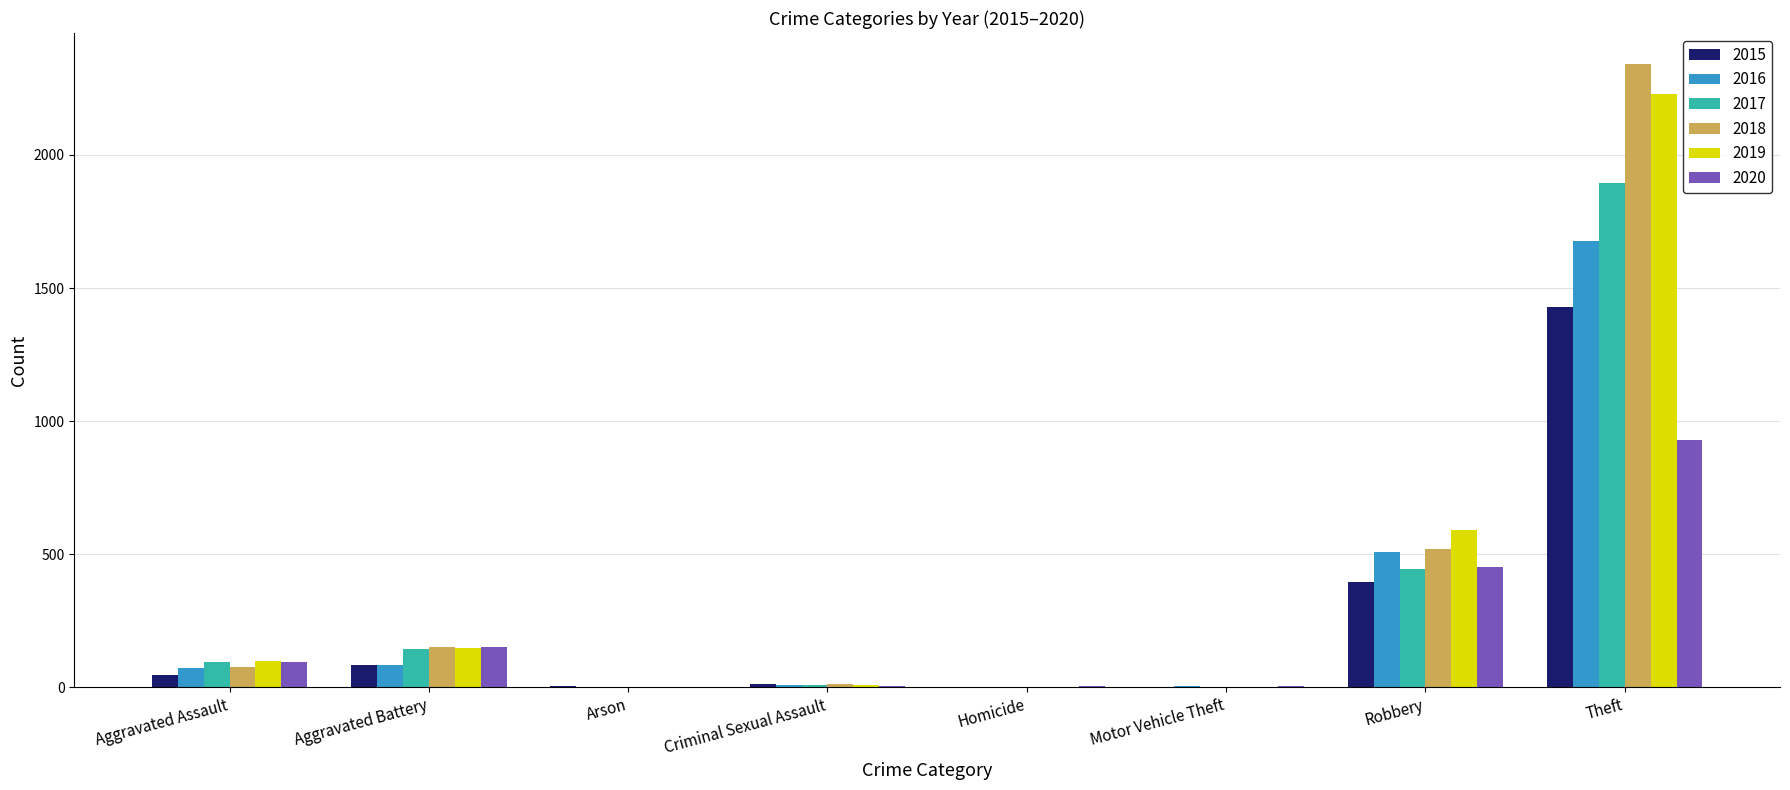

Is it true that 2019 equals 3050 at Theft?

False